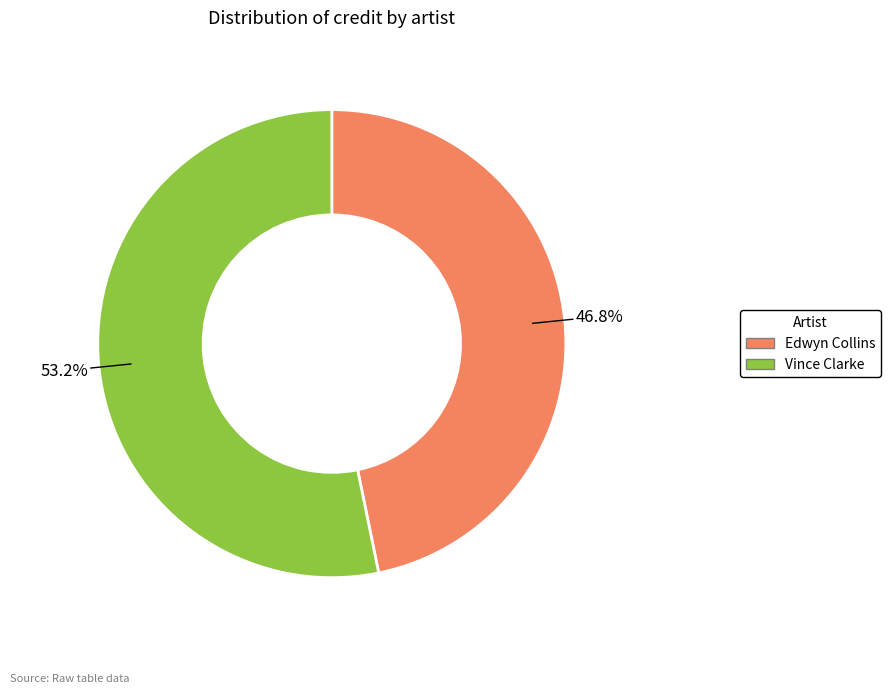

Which has a higher value, Edwyn Collins or Vince Clarke?

Vince Clarke